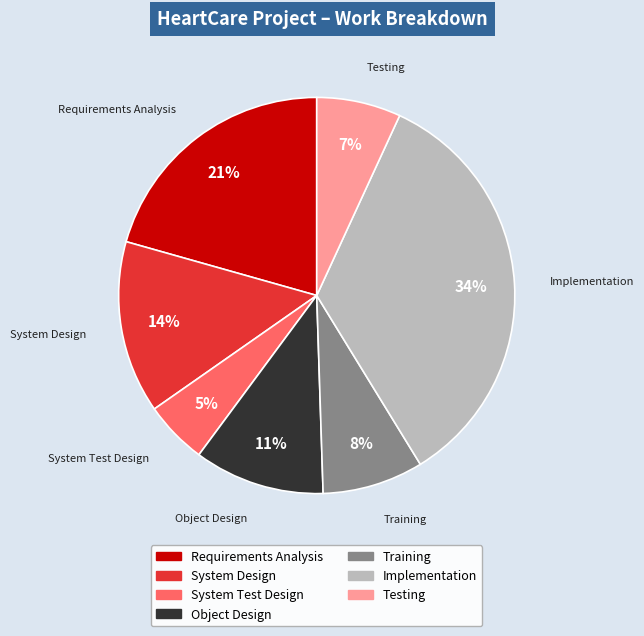

Rank the categories by value from highest to lowest.

Implementation, Requirements Analysis, System Design, Object Design, Training, Testing, System Test Design